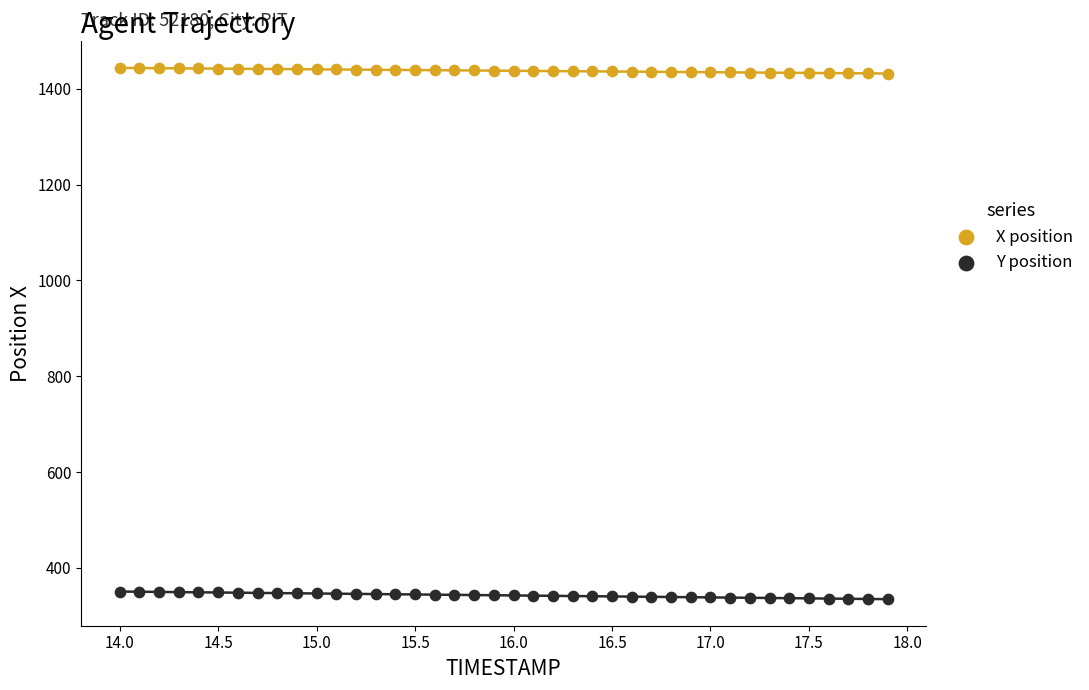

Which series contains the highest Y value?

X position